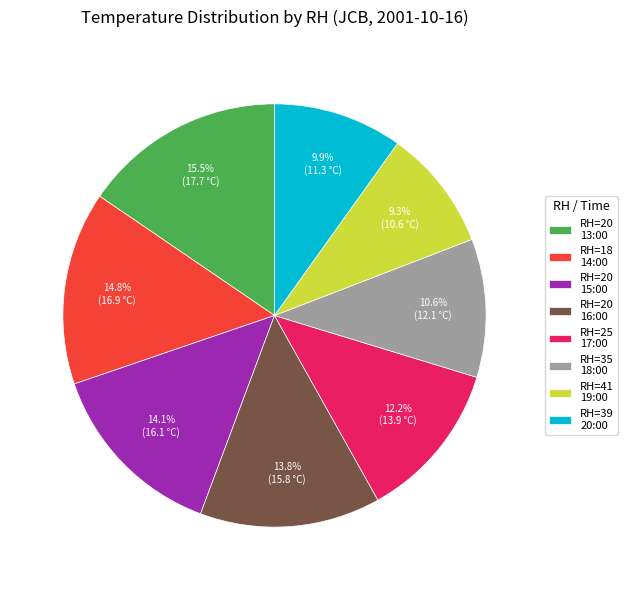

Which has a higher value, RH=35 18:00 or RH=20 16:00?

RH=20 16:00